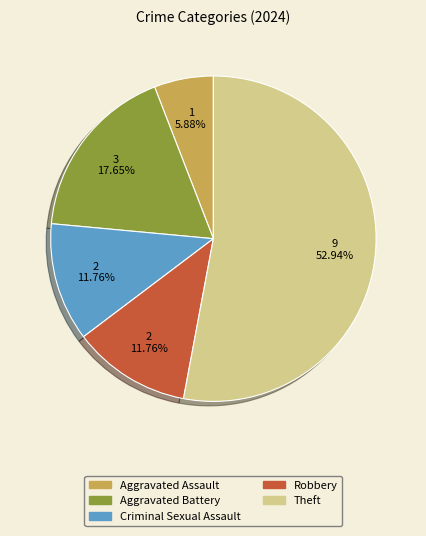

Does any single category account for the majority?

Yes